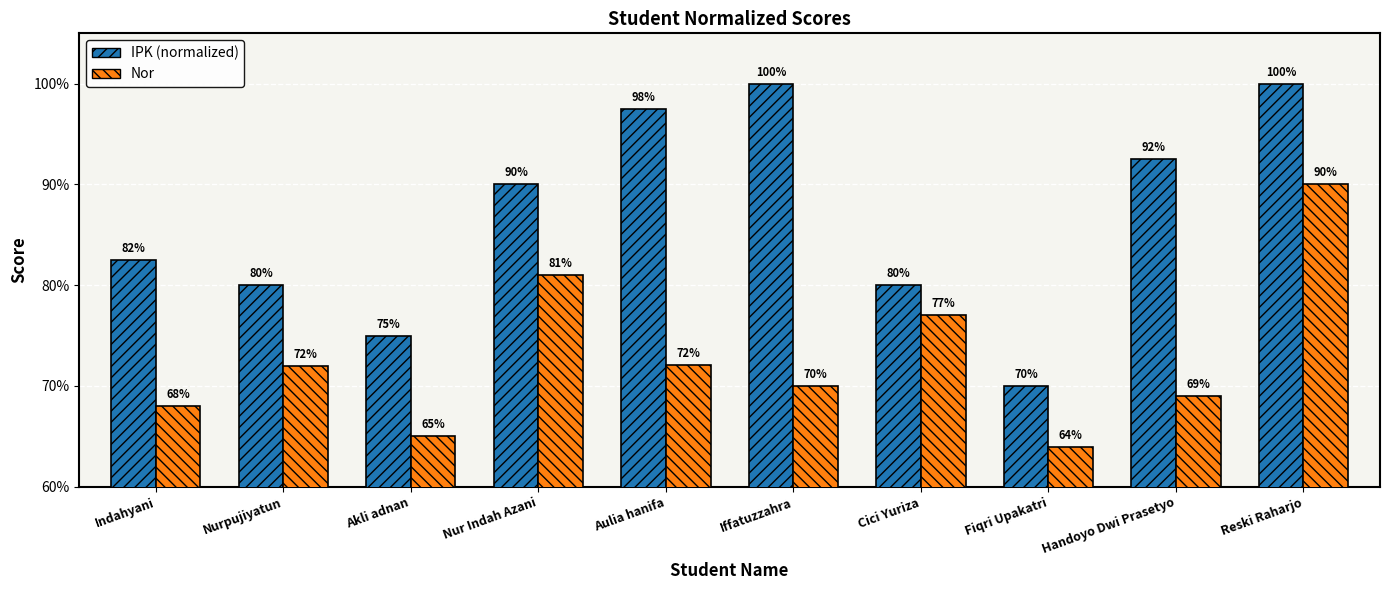

Which series changed the most between Cici Yuriza and Reski Raharjo?

IPK (normalized)